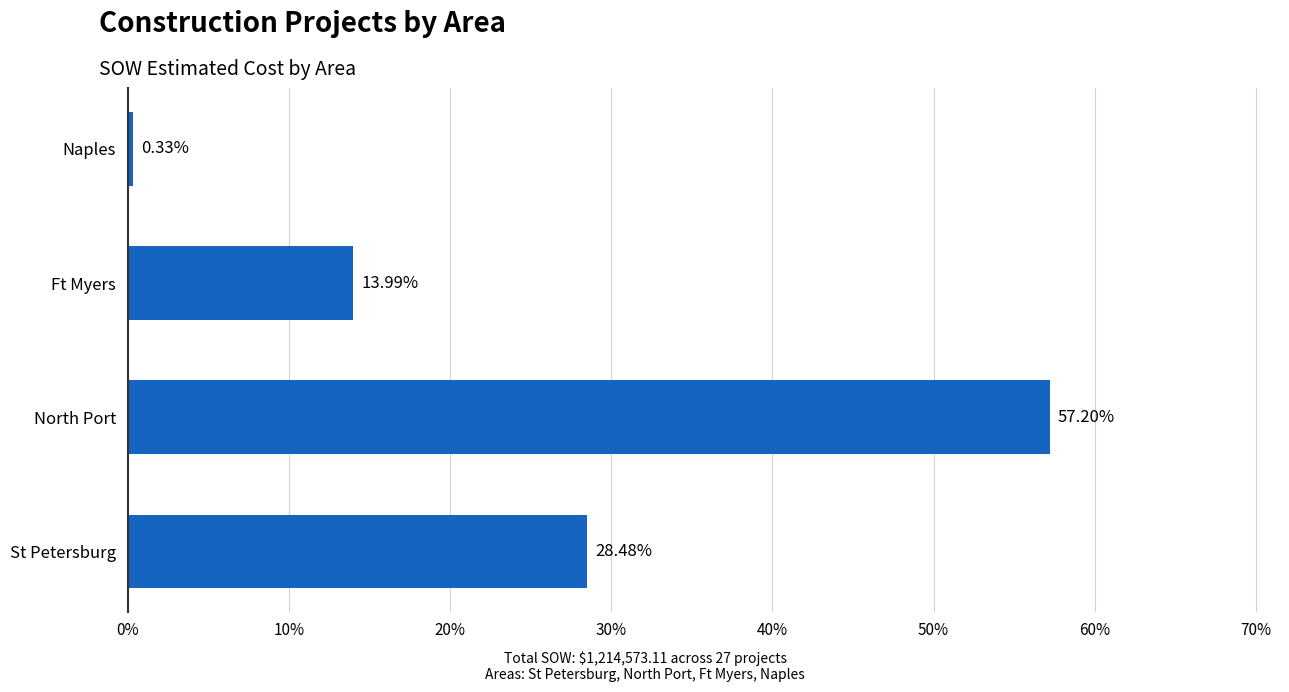

List the labels in order of value, smallest first.

Naples, Ft Myers, St Petersburg, North Port